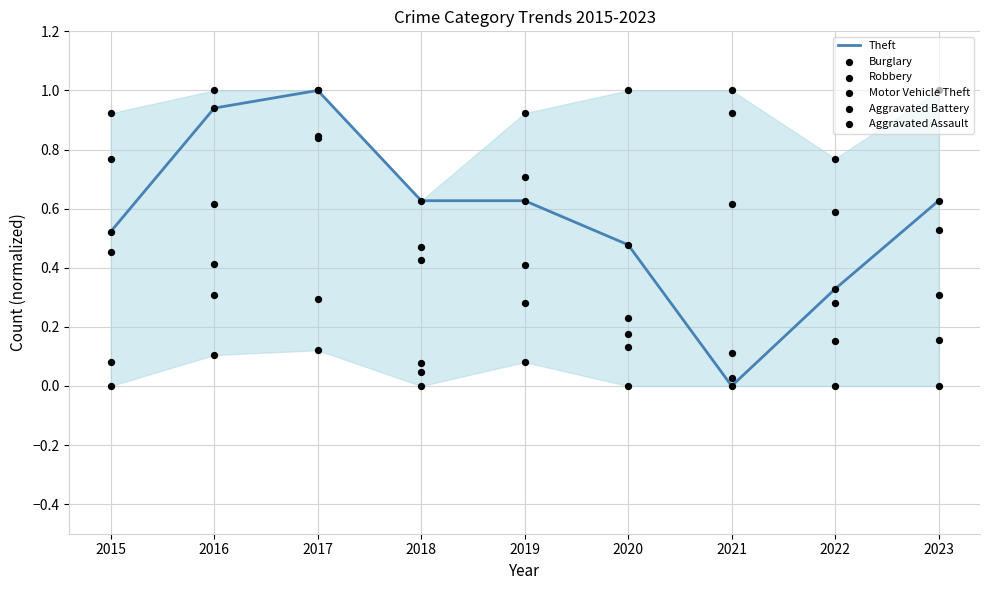

What are all the series names shown in the legend?

Theft, Burglary, Robbery, Motor Vehicle Theft, Aggravated Battery, Aggravated Assault